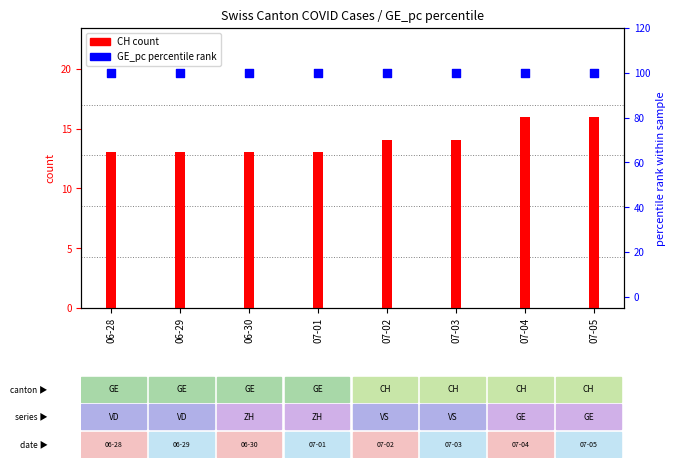

What is the total value across all series at 06-30?

113